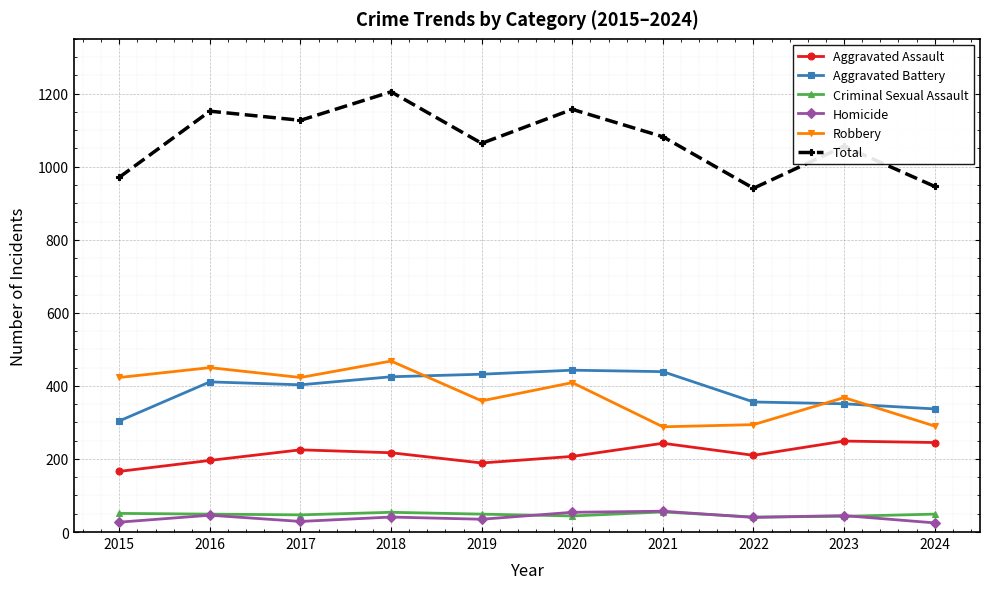

True or false: Robbery has a value of 294 at 2022.

True